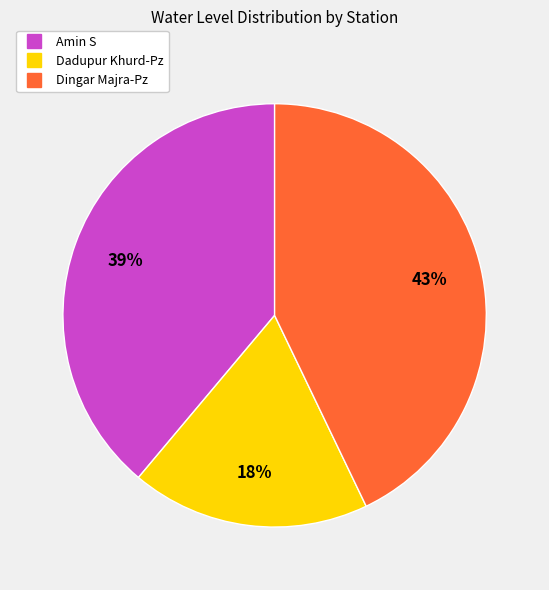

How many segments does this pie chart have?

3